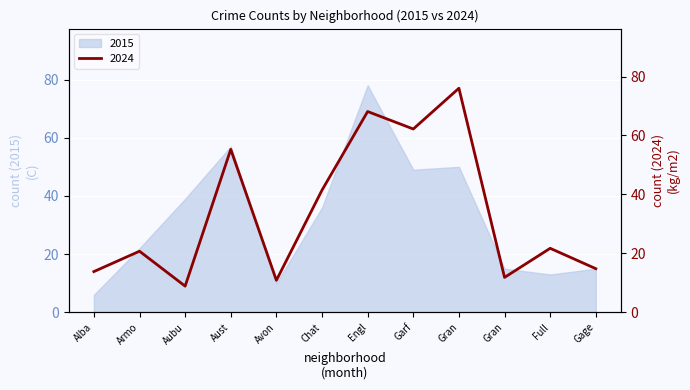

Reading right to left, transcribe all the data shown in this chart.

Gage=15	Full=22	Gran=12	Gran=77	Garf=63	Engl=69	Chat=42	Avon=11	Aust=56	Aubu=9	Armo=21	Alba=14